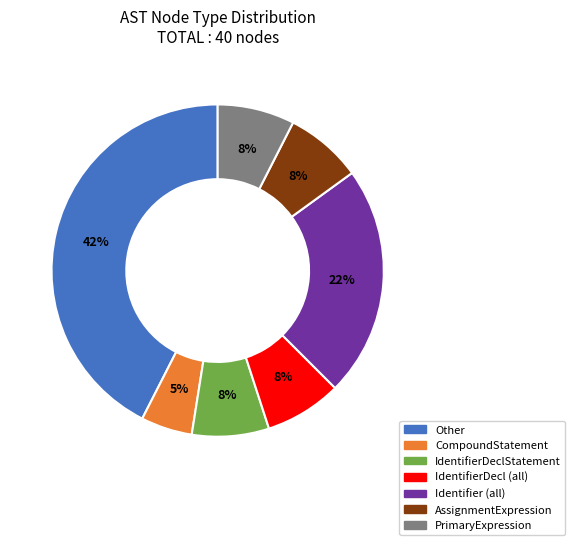

Does any single category account for the majority?

No